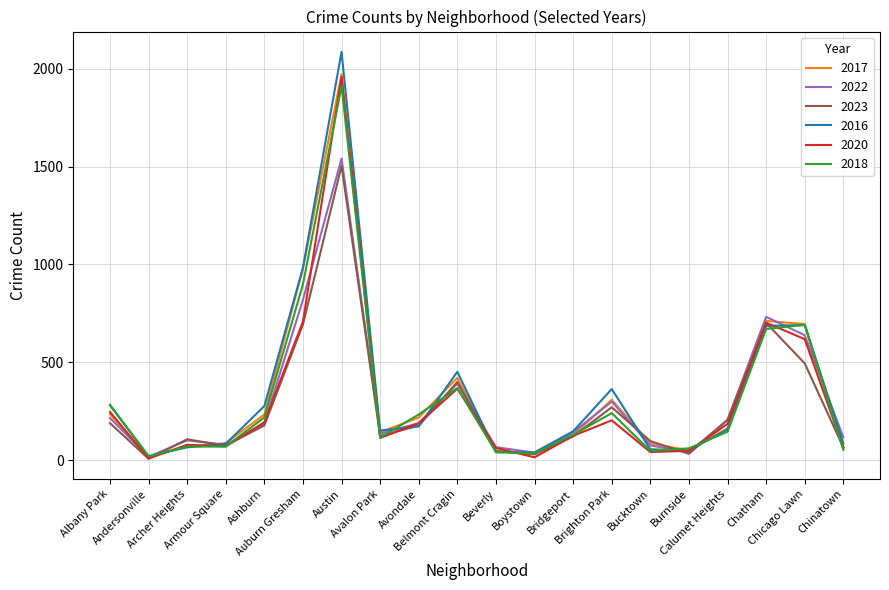

After their last crossing, which series has the higher values: 2016 or 2017?

2016